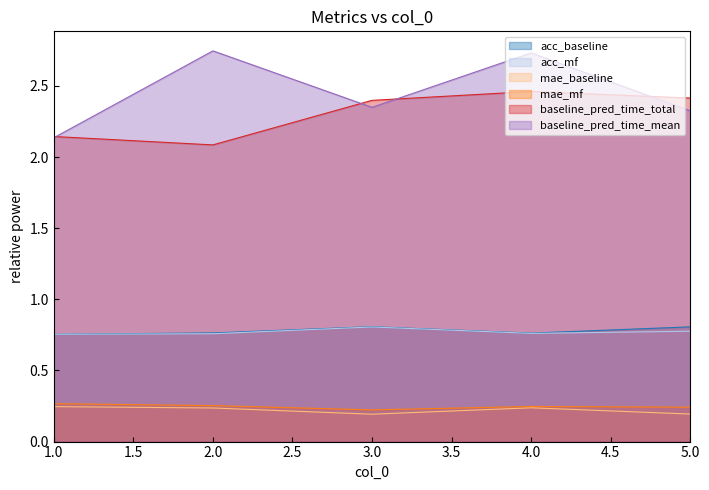

The mae_mf series shows 0.4 at 5. True or false?

False